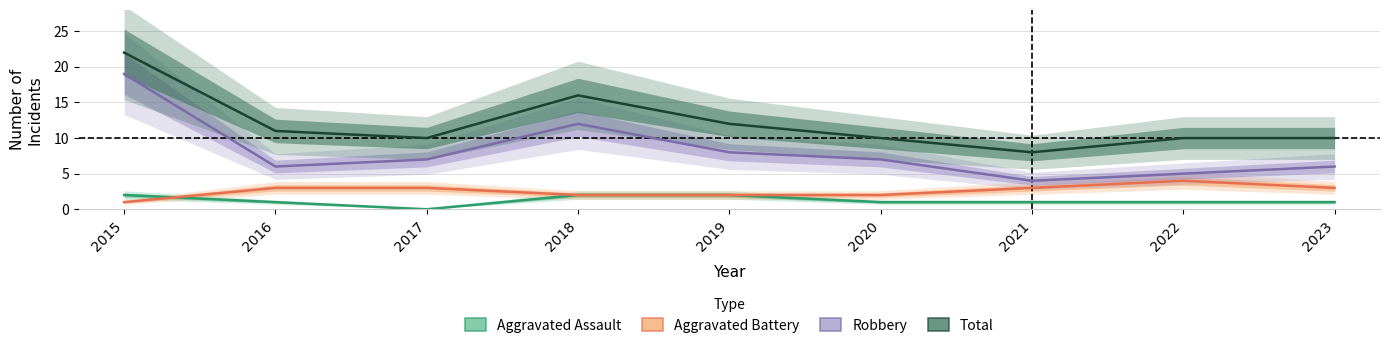

The Robbery series shows 8 at 2019. True or false?

True